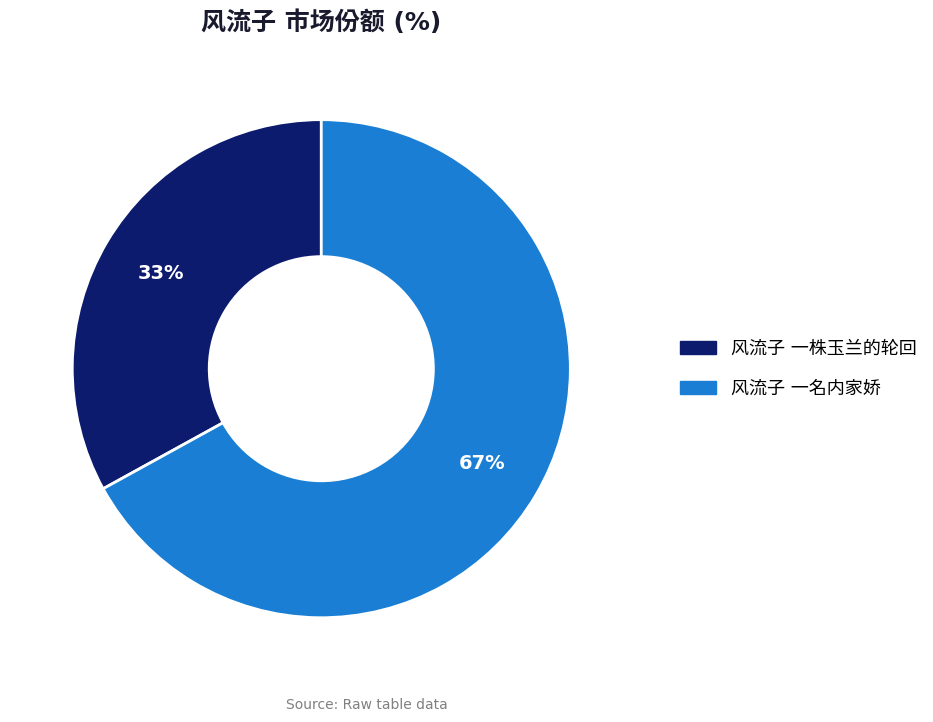

True or false: 风流子 一株玉兰的轮回 accounts for 33% of the total.

True